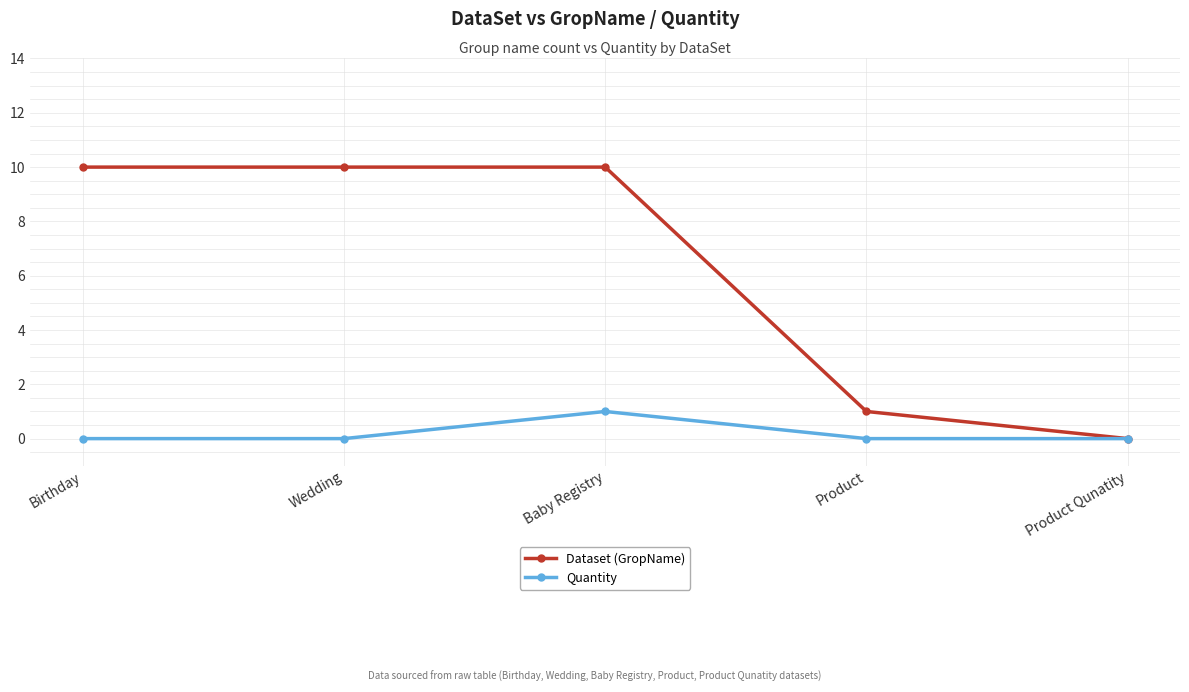

What is the total value across all series at Wedding?

10